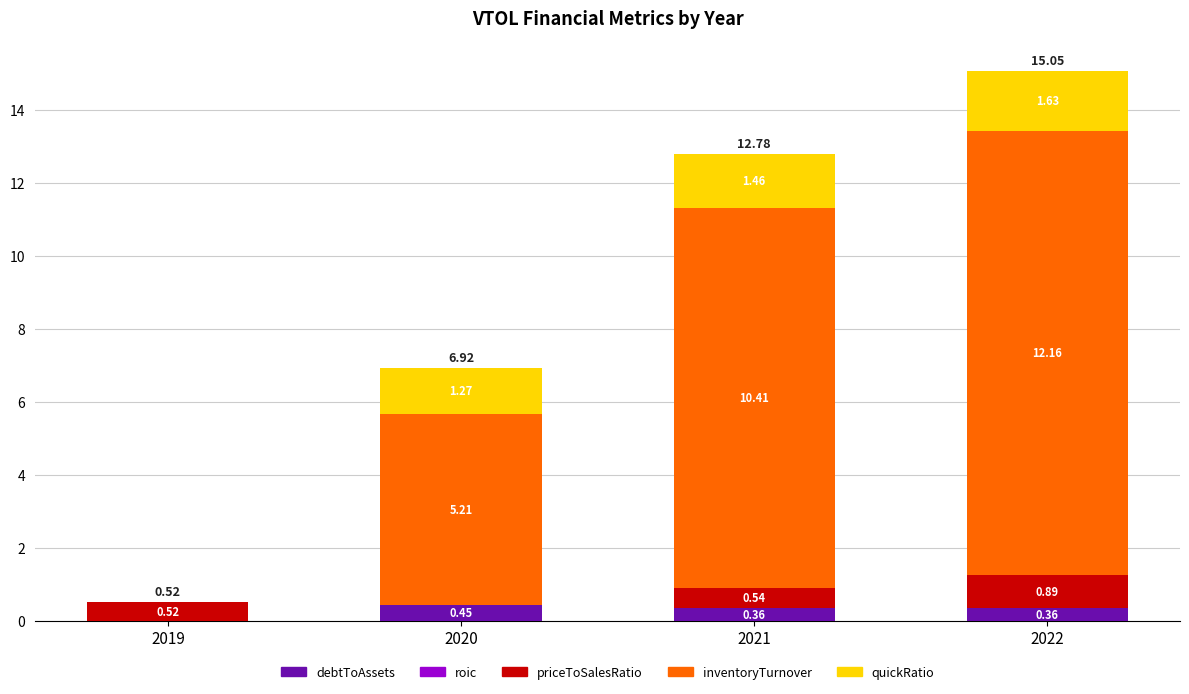

At which category is the sum across all series the highest?

2022